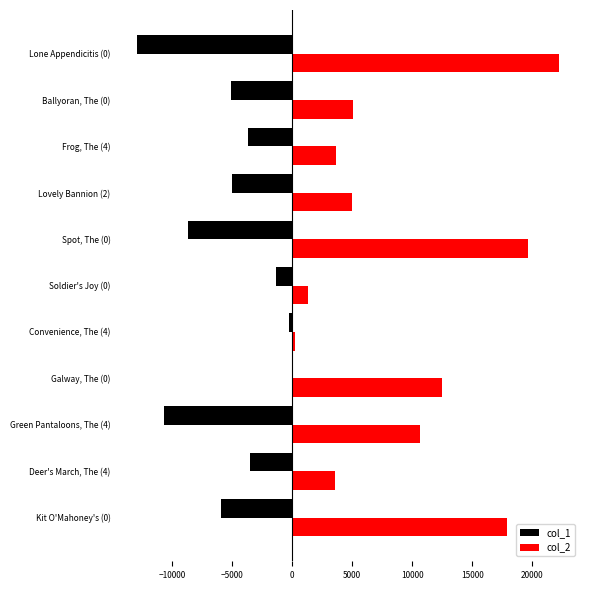

Which series has the largest total across all categories?

col_2